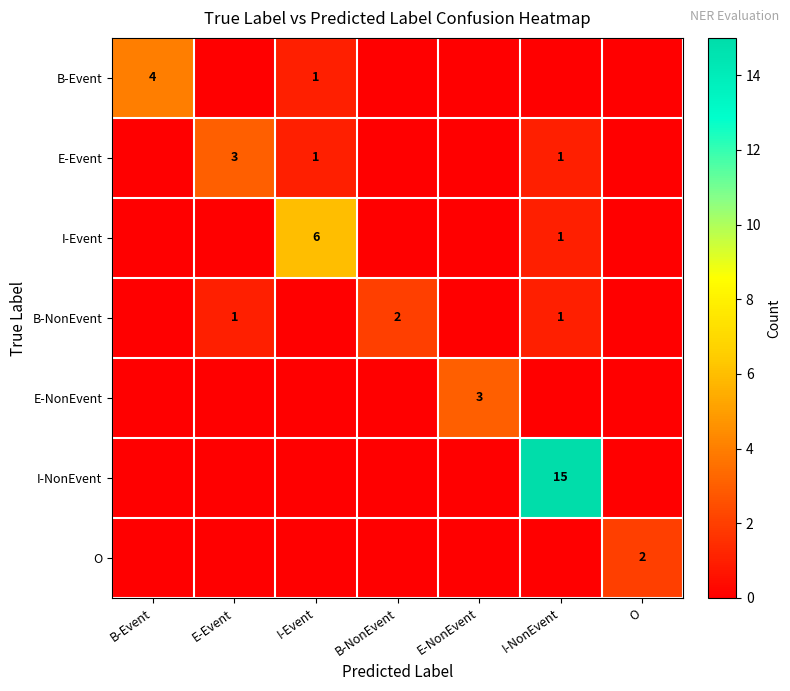

True or false: I-Event has a value of 10 at I-Event.

False